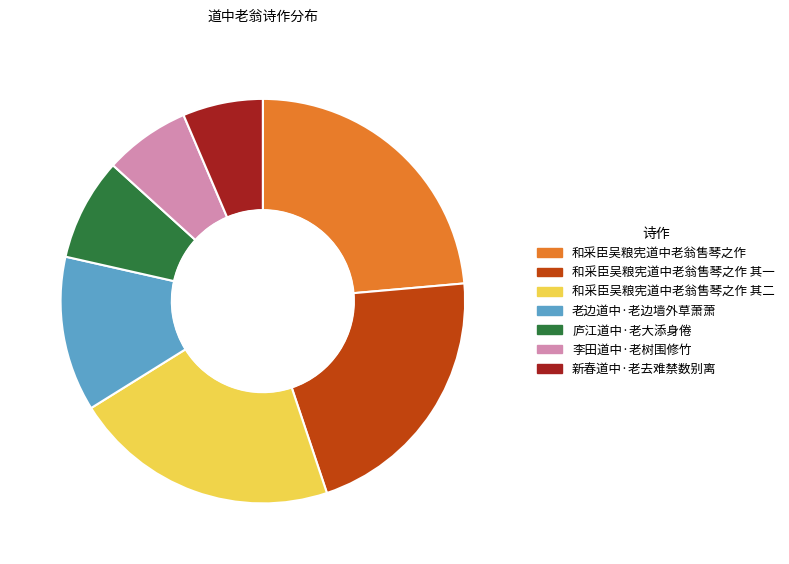

Do 庐江道中·老大添身倦 and 新春道中·老去难禁数别离 together represent more than half of the pie?

No